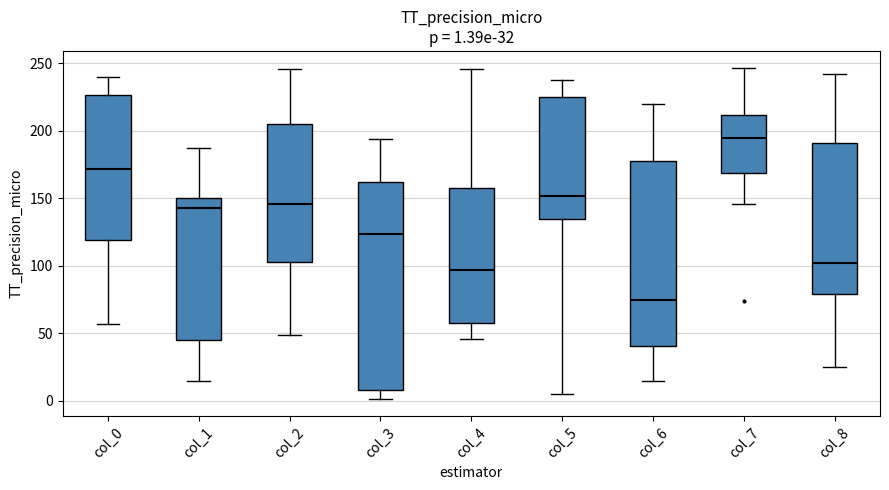

Which box has the highest median line?

col_7